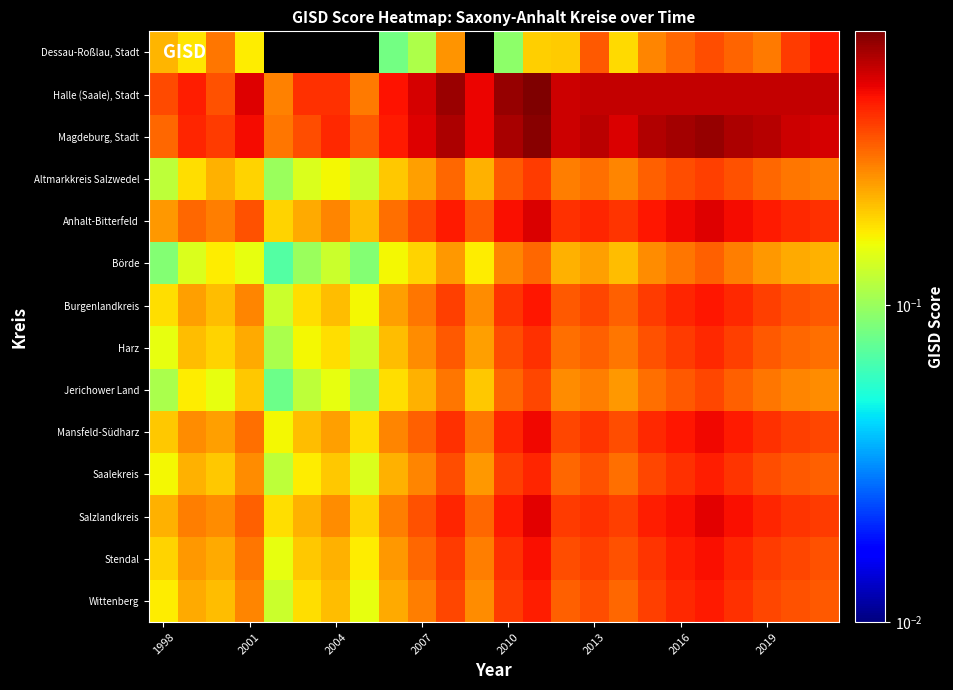

What is the maximum value shown in the chart?

0.7